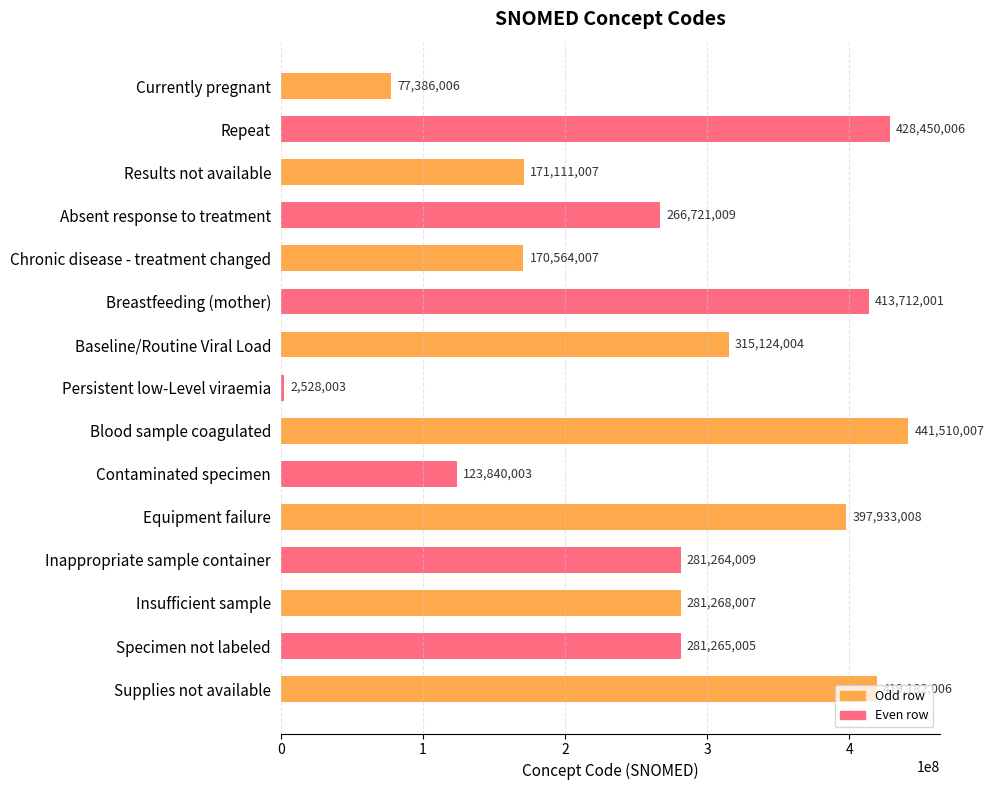

What is the difference between the maximum and minimum values?

438982004